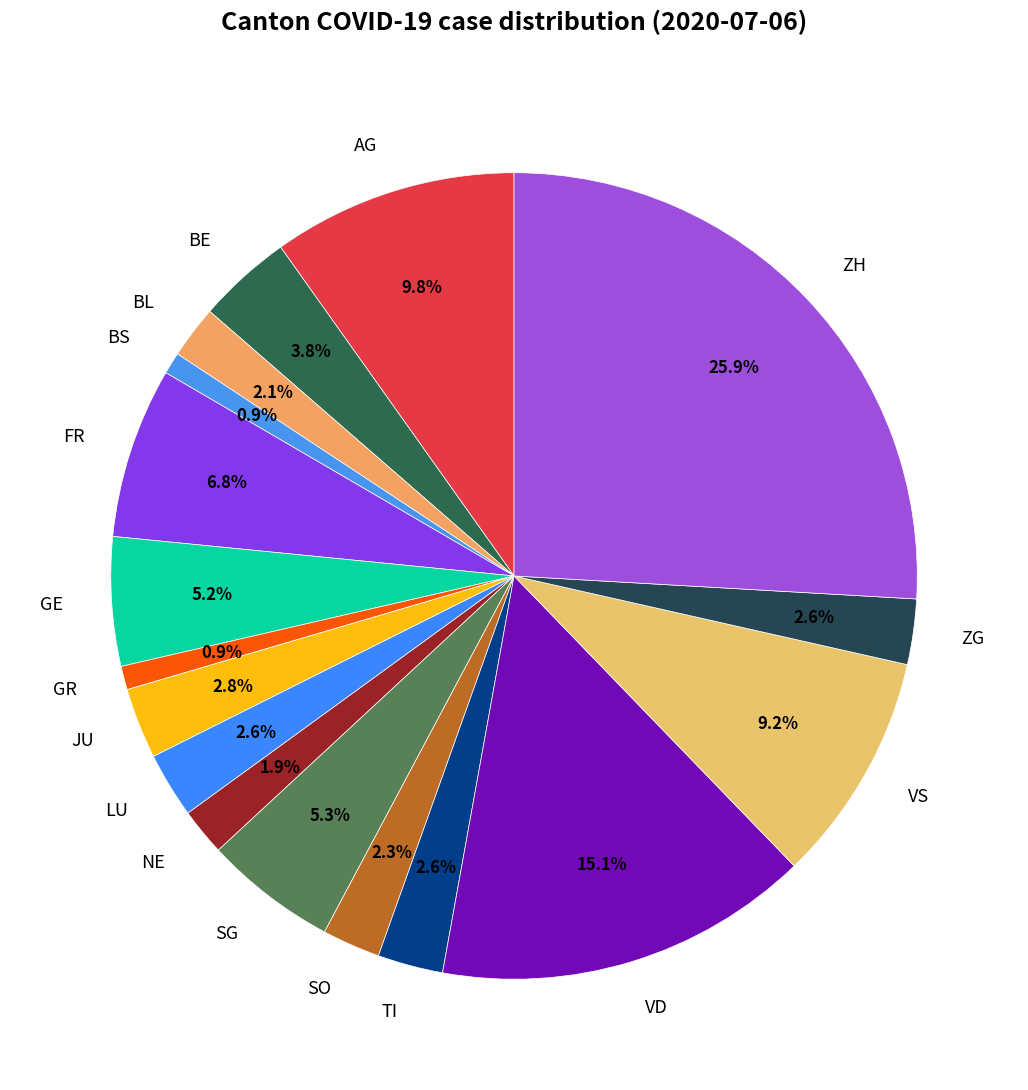

To the nearest percent, what is the difference between the AG and TI slice percentages?

7%